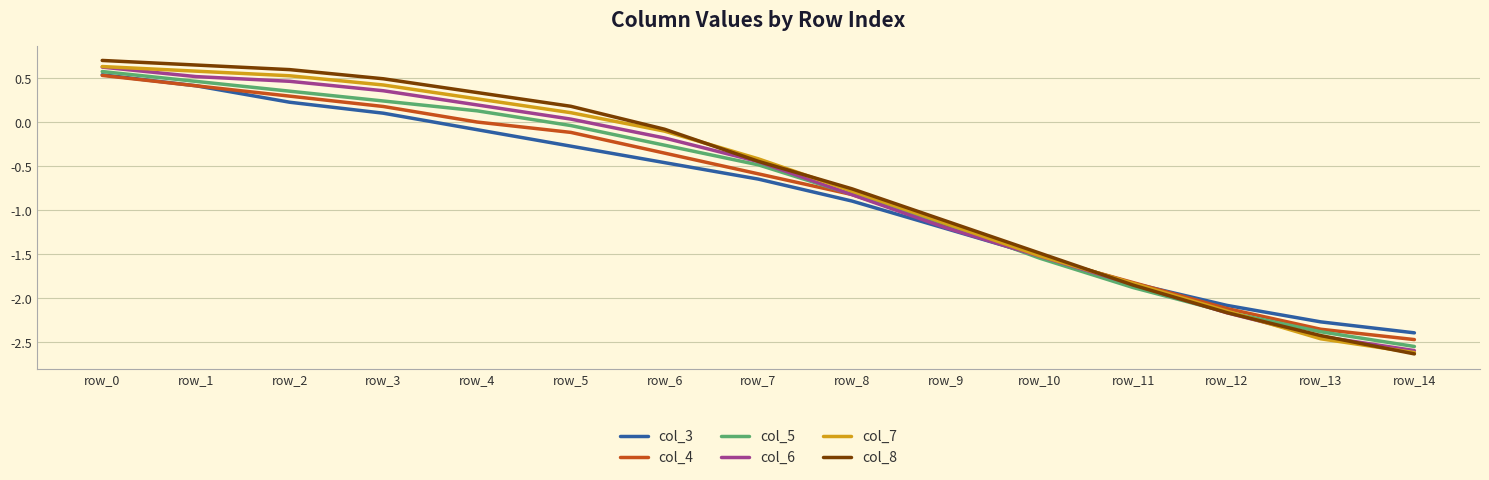

Which series has the widest spread of values?

col_8